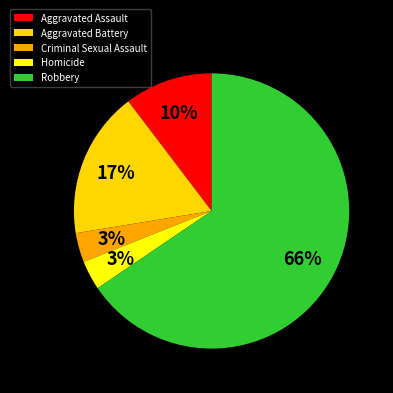

To the nearest percent, what percentage of the pie is Aggravated Battery?

17%